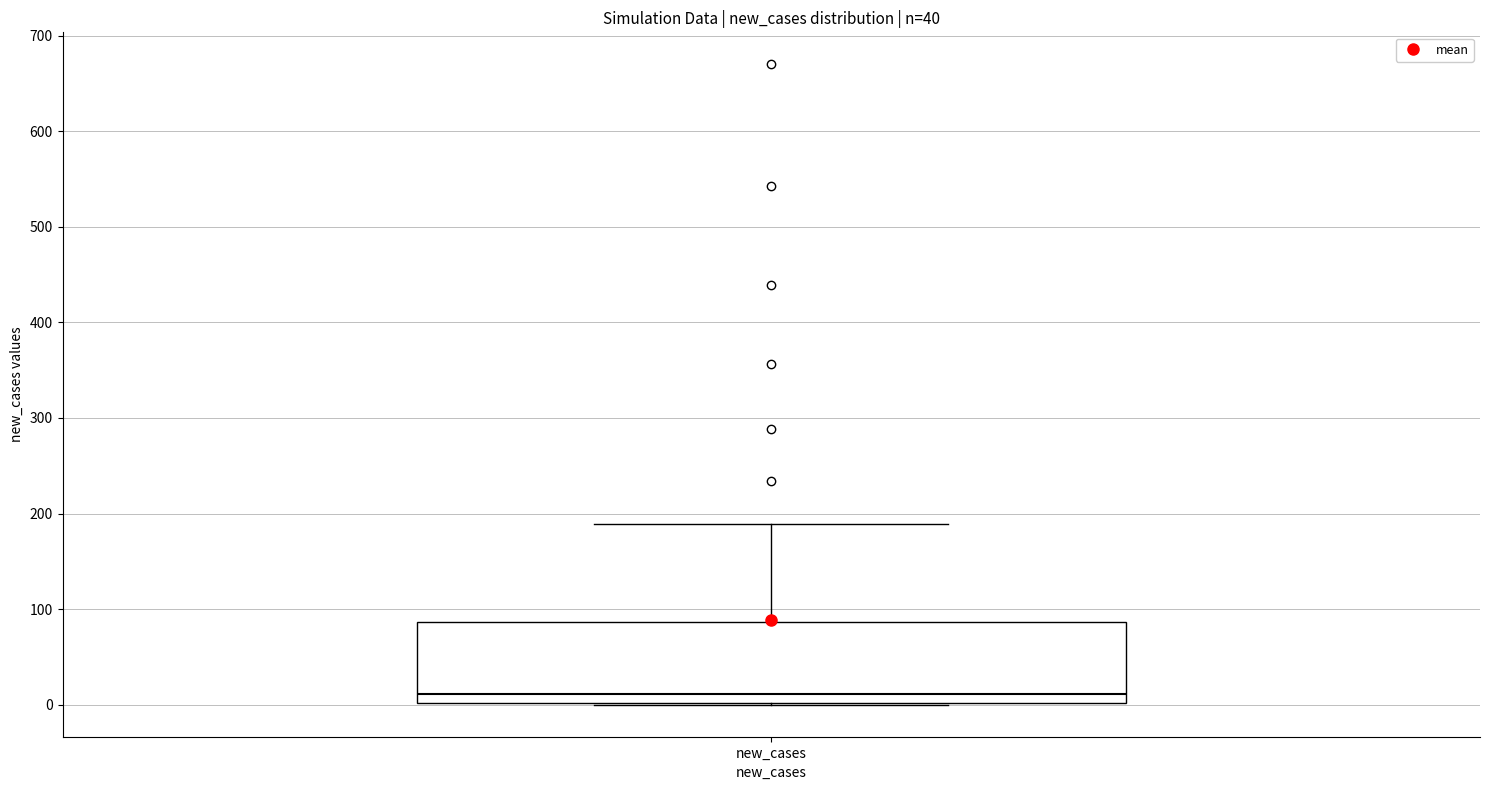

Read this box plot against the y-axis: the position of the median line, the range covered by the box, and the ends of both whiskers. The values are not printed on the chart, so give them approximately, as read against the axis.

median 10, box 0 to 90, whiskers 0 to 190